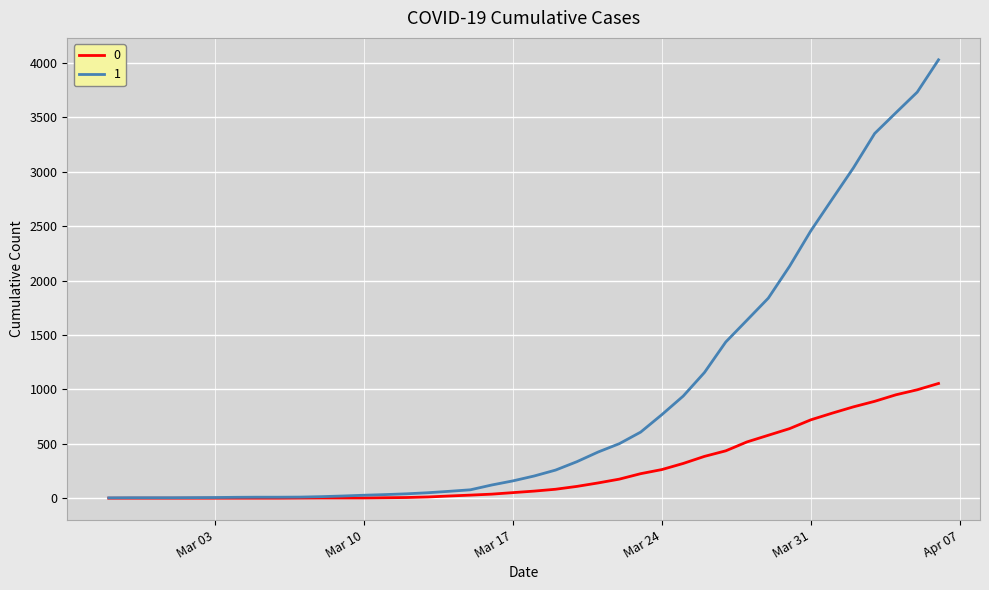

What is the maximum value shown in the chart?

4028